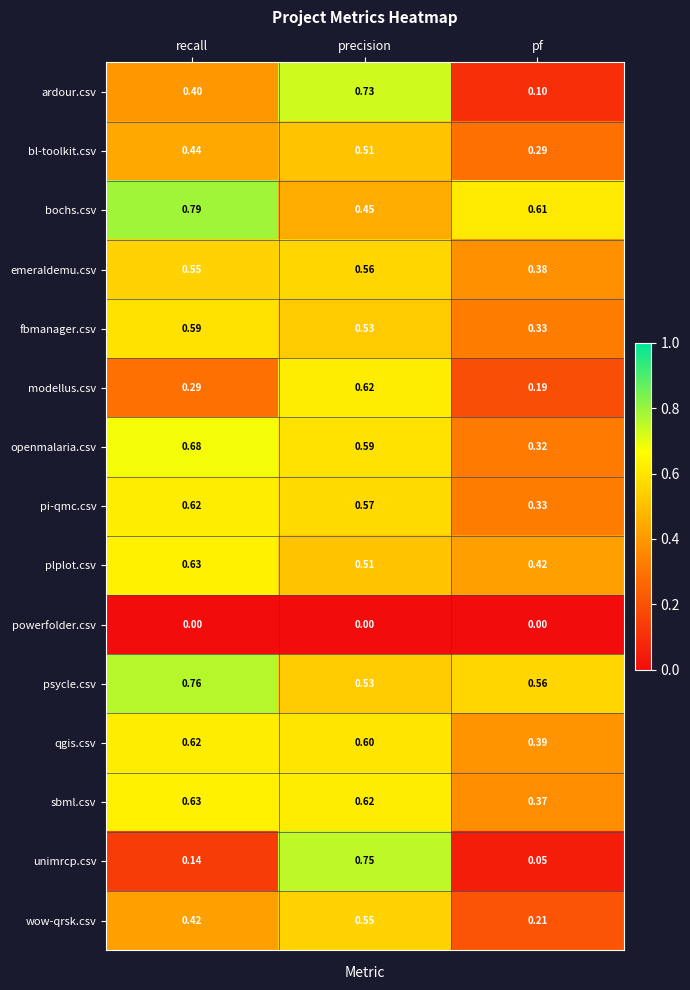

Is the value of qgis.csv at precision greater than the value of openmalaria.csv at recall?

No